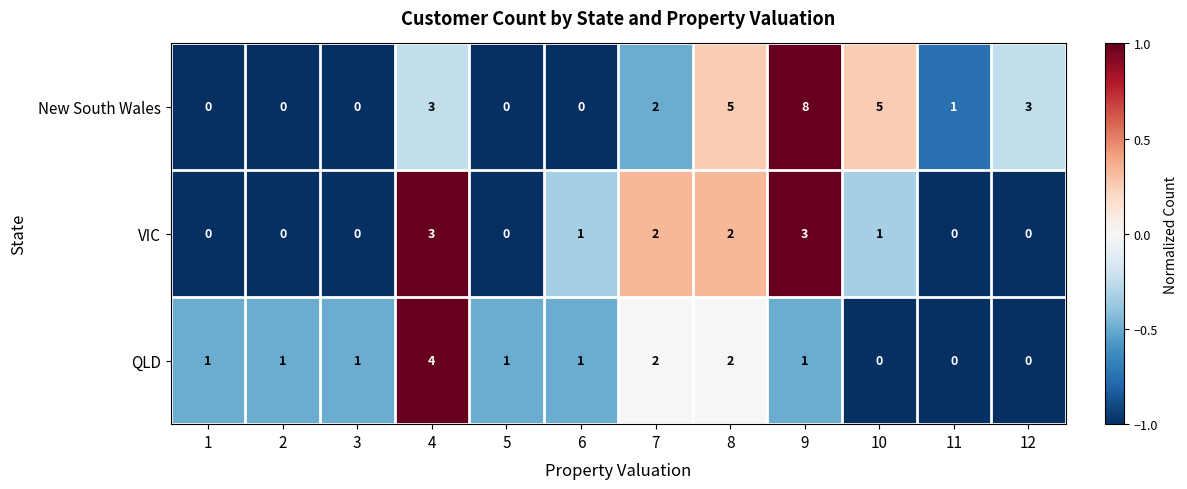

Which series has the widest spread of values?

New South Wales